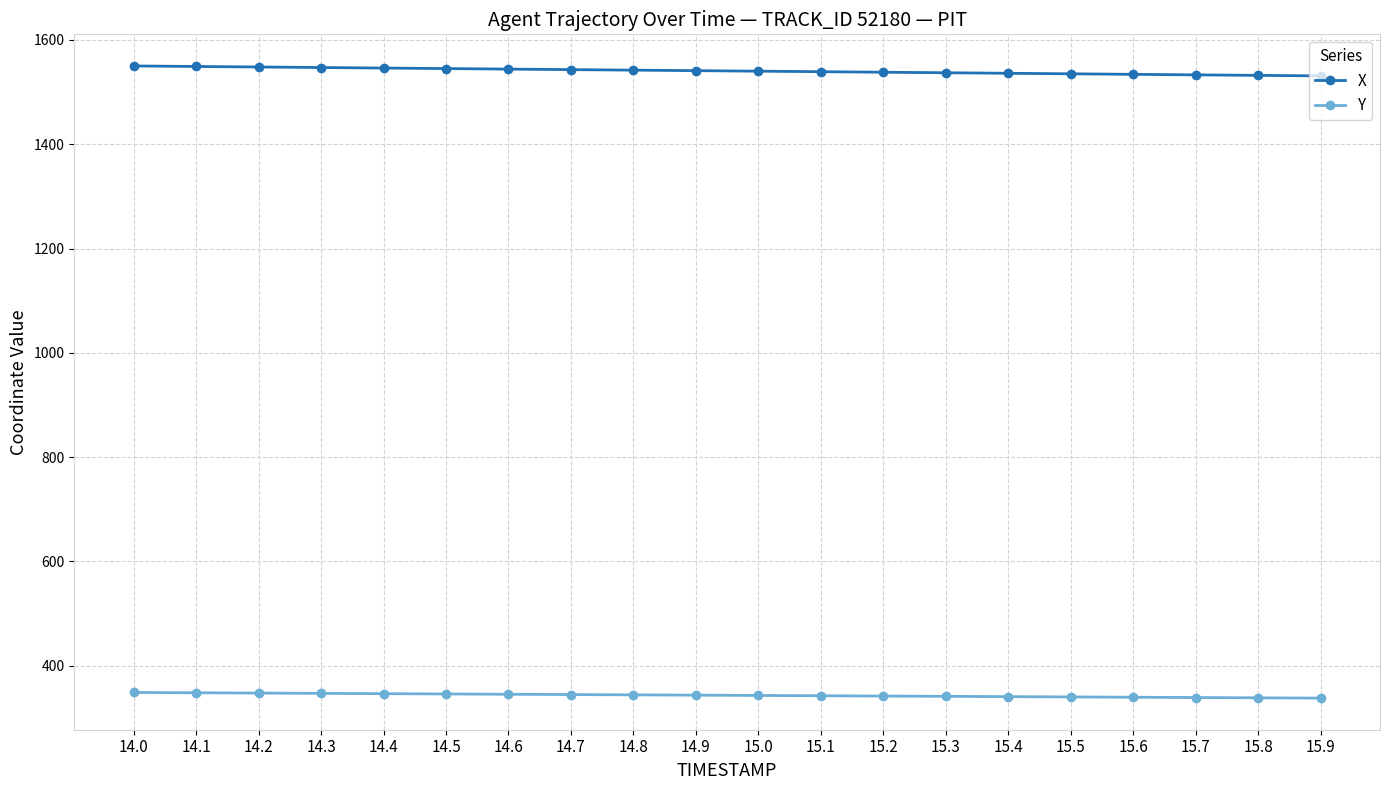

What is the maximum value for X?

1550.2